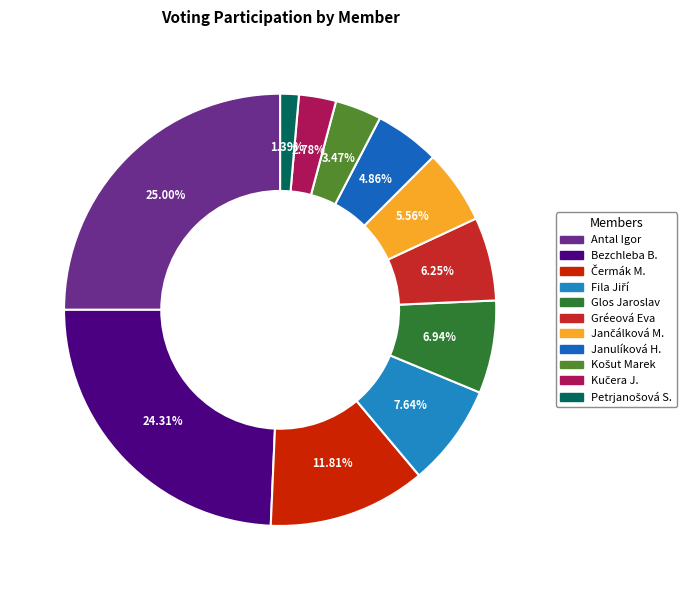

How many segments does this pie chart have?

11